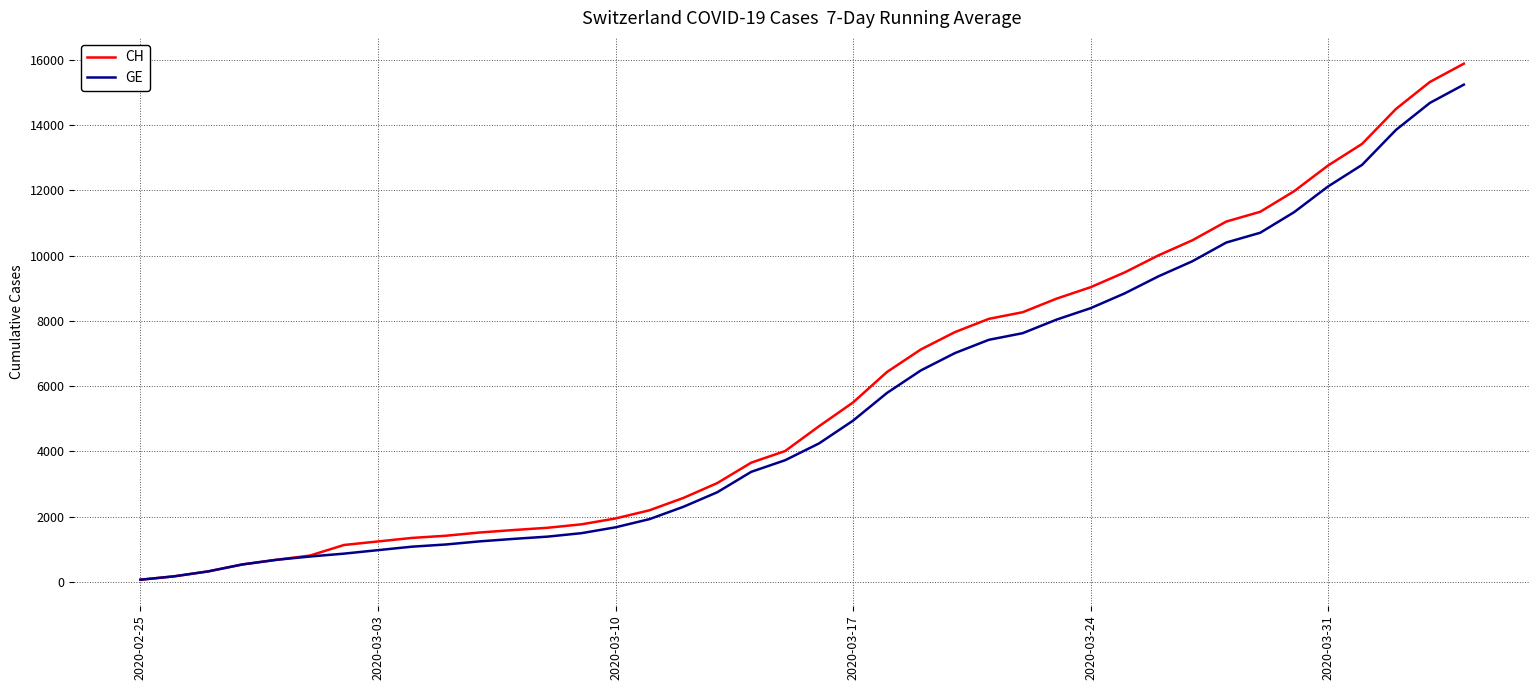

What is the average value of the GE series?

5424